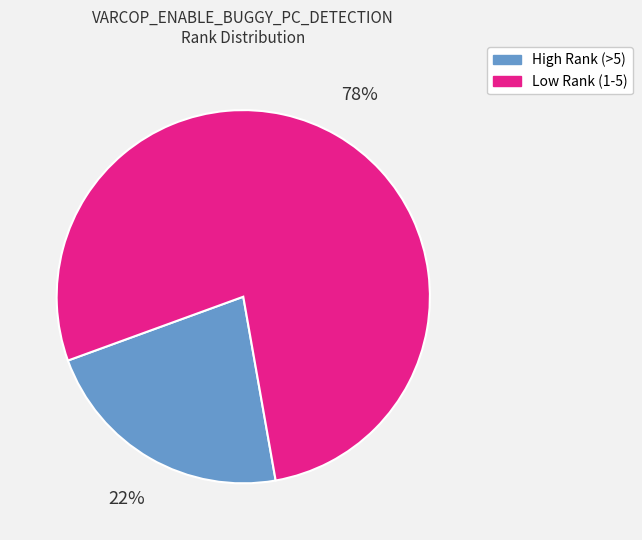

To the nearest percent, what is the average slice percentage?

50%